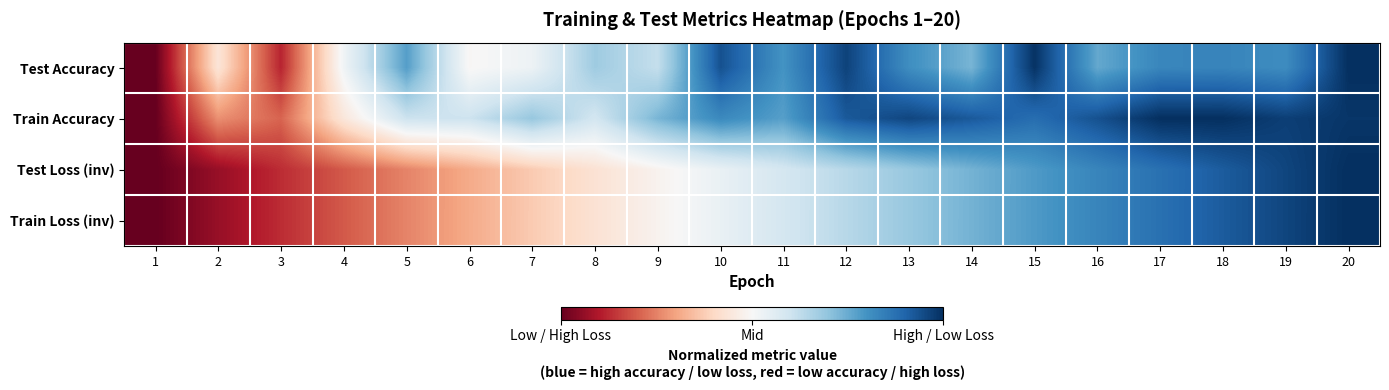

Reading left to right, list all the values displayed in this chart.

Test Accuracy: 1=-1.0	2=-0.1	3=-0.8	4=0.0	5=0.6	6=-0.0	7=0.1	8=0.4	9=0.2	10=0.9	11=0.6	12=0.9	13=0.6	14=0.5	15=1.0	16=0.5	17=0.7	18=0.7	19=0.6	20=1.0
Train Accuracy: 1=-1.0	2=-0.5	3=-0.6	4=-0.1	5=0.2	6=0.2	7=0.4	8=0.2	9=0.5	10=0.6	11=0.5	12=0.8	13=0.9	14=0.8	15=0.8	16=0.9	17=1.0	18=1.0	19=0.9	20=1.0
Test Loss (inv): 1=-1.0	2=-0.9	3=-0.7	4=-0.6	5=-0.5	6=-0.4	7=-0.3	8=-0.1	9=-0.0	10=0.1	11=0.2	12=0.3	13=0.4	14=0.5	15=0.6	16=0.7	17=0.7	18=0.8	19=0.9	20=1.0
Train Loss (inv): 1=-1.0	2=-0.9	3=-0.7	4=-0.6	5=-0.5	6=-0.4	7=-0.3	8=-0.1	9=-0.0	10=0.1	11=0.2	12=0.3	13=0.4	14=0.5	15=0.6	16=0.7	17=0.7	18=0.8	19=0.9	20=1.0